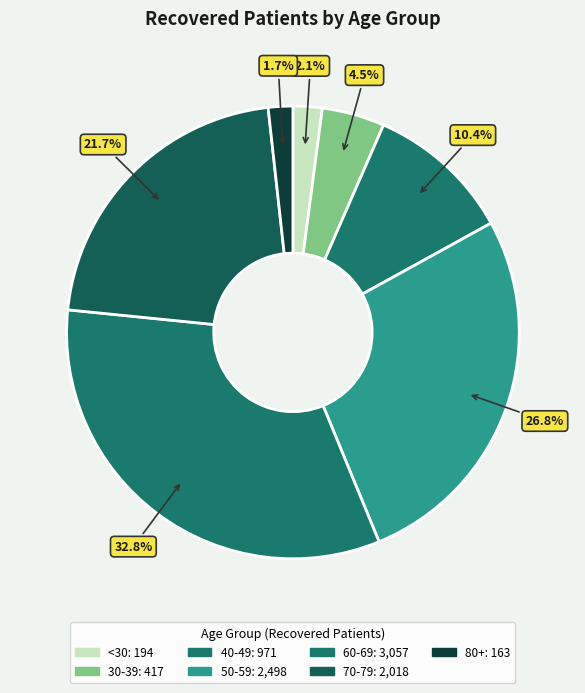

Count the number of slices in the pie.

7